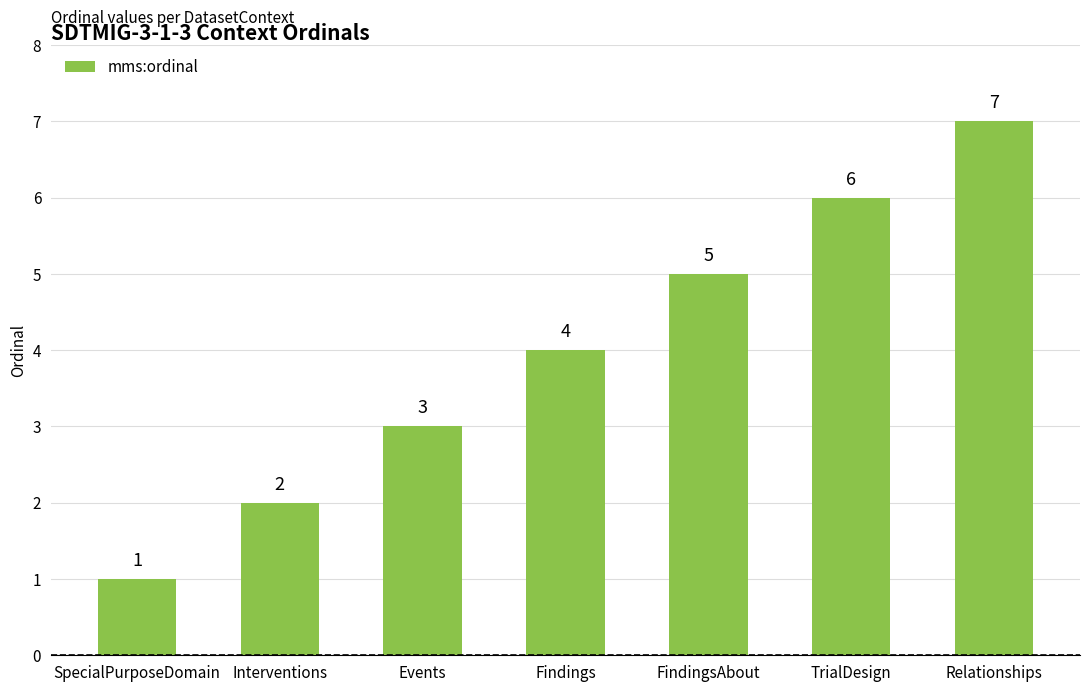

The chart shows a value of 3 at Events. True or false?

True